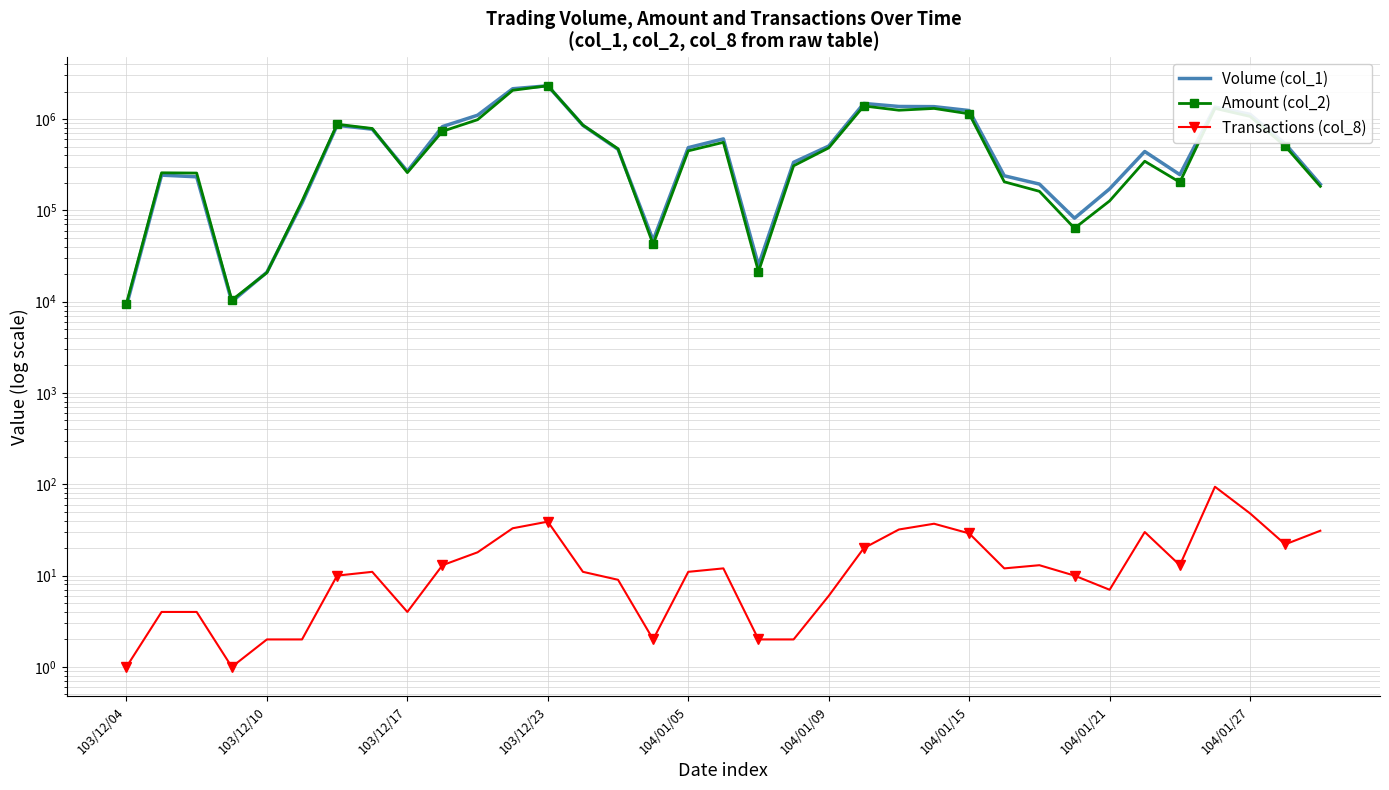

What is the total value across all series at 22?

2621792